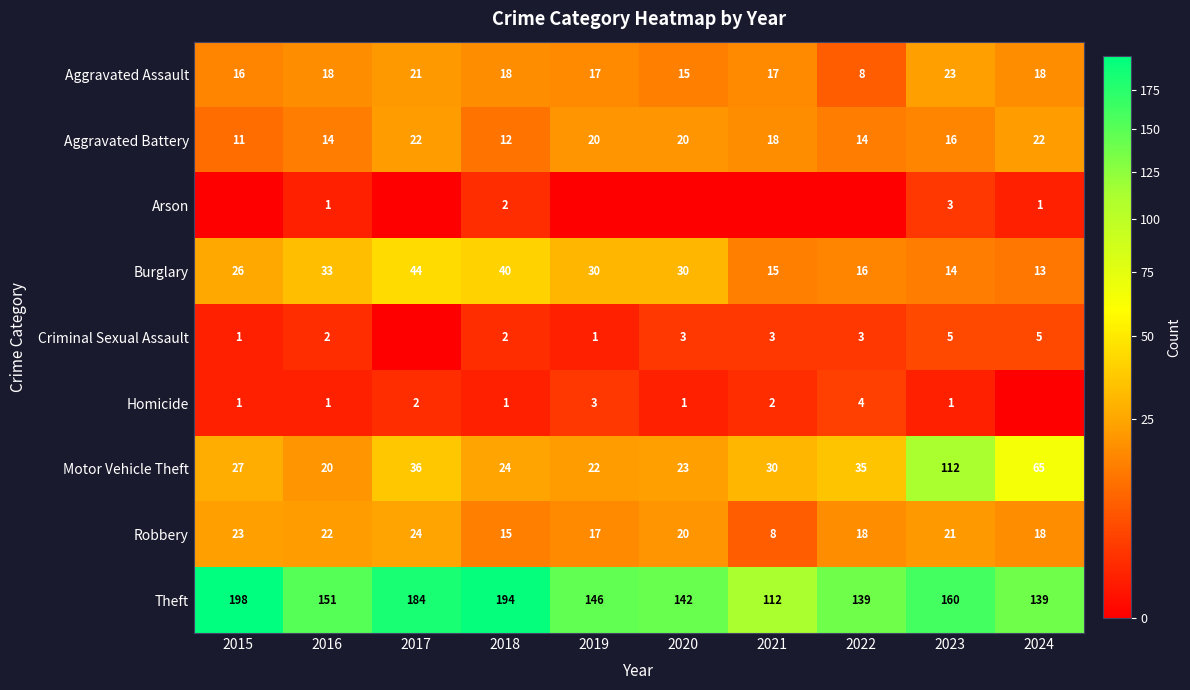

What is the difference between the Aggravated Assault values at 2024 and 2021?

1